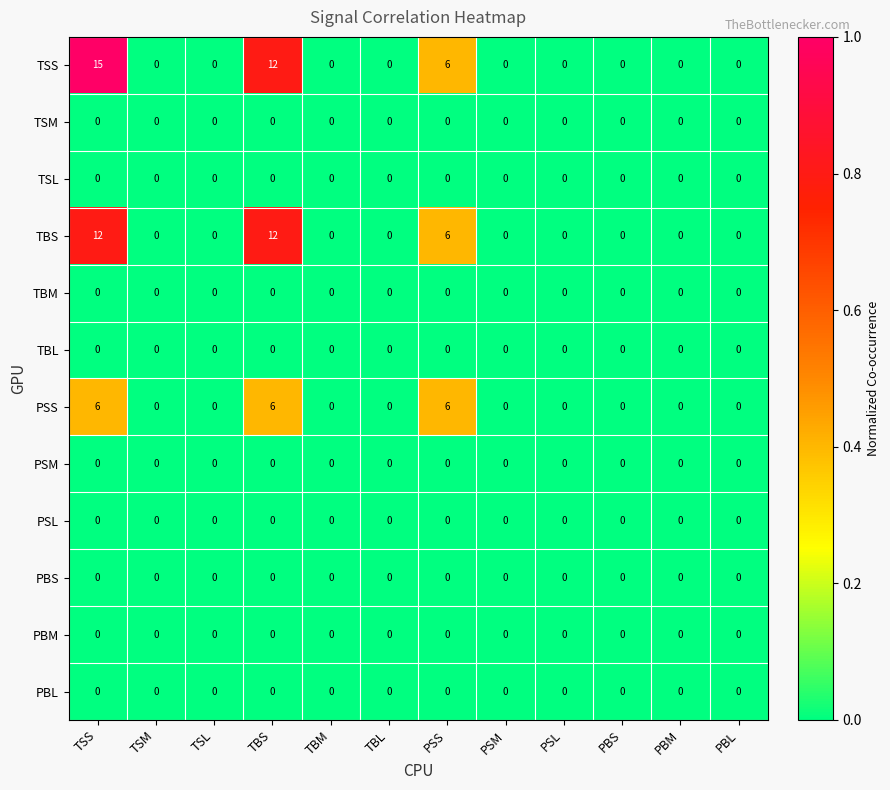

At which category is the sum across all series the highest?

TSS